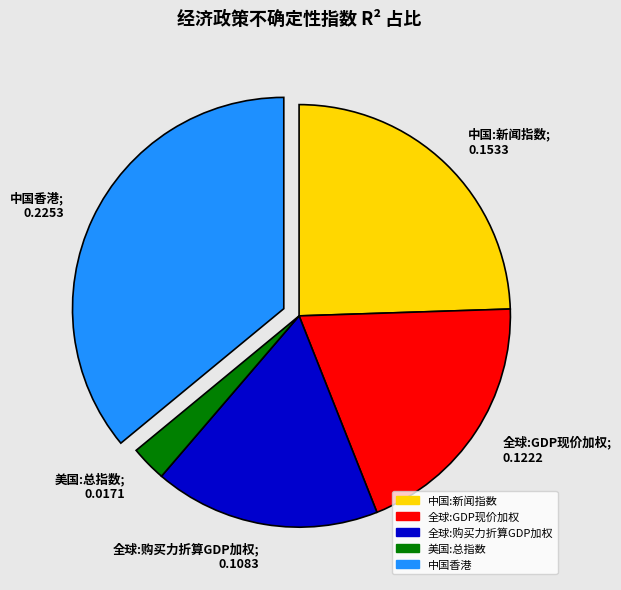

True or false: 中国:新闻指数; 0.1533 accounts for 14% of the total.

False